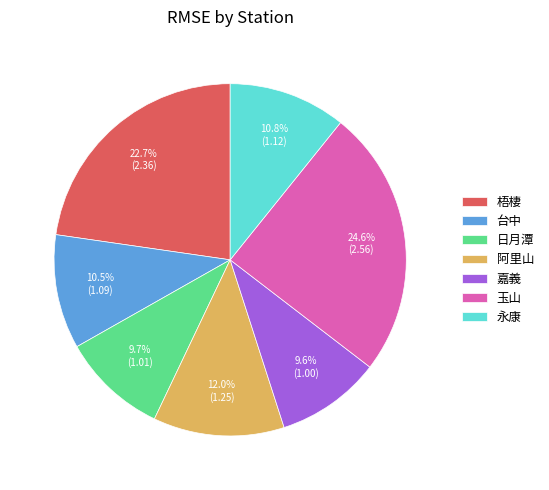

Which slice is the largest?

玉山